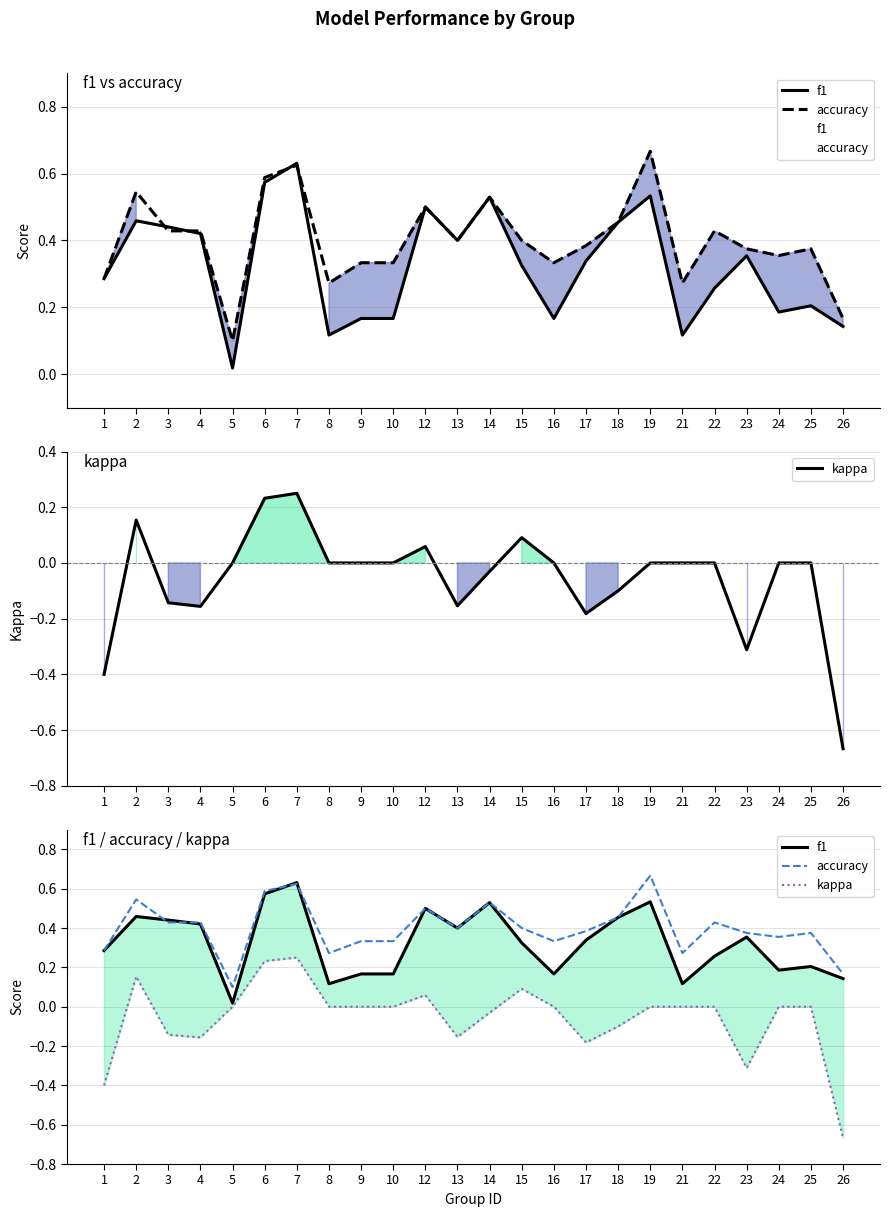

True or false: kappa and accuracy cross at least once.

False